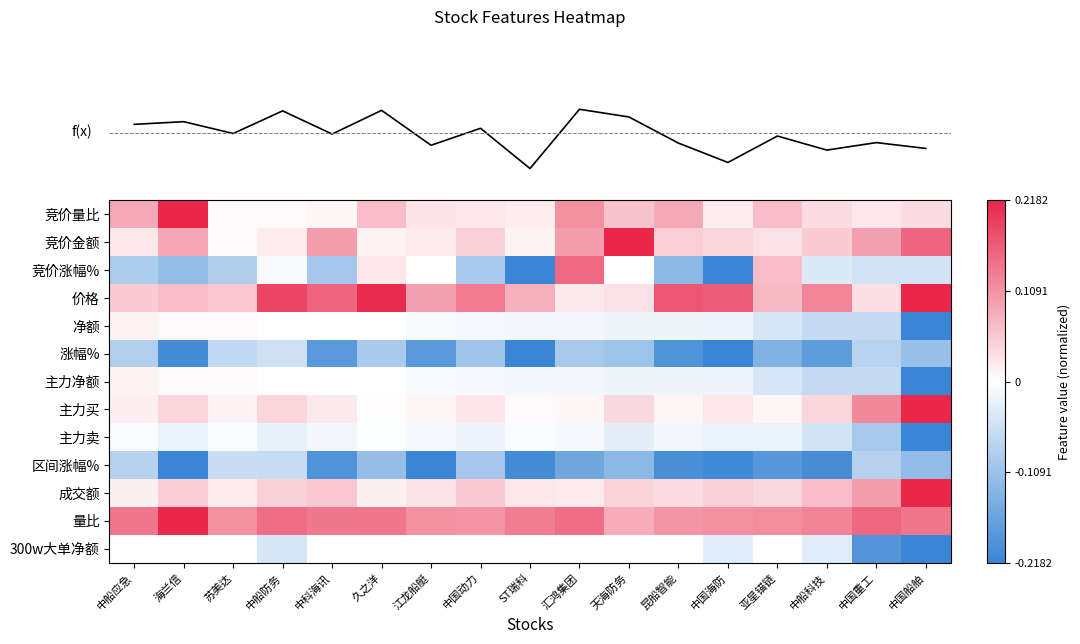

Reading left to right, extract all data points from this chart.

row_0: 0.4	1.0	0.0	0.0	0.0	0.3	0.1	0.1	0.1	0.5	0.3	0.4	0.1	0.3	0.2	0.1	0.2
row_1: 0.1	0.4	0.0	0.1	0.4	0.0	0.1	0.2	0.1	0.4	1.0	0.2	0.2	0.1	0.2	0.4	0.7
row_2: -0.4	-0.5	-0.4	-0.0	-0.5	0.1	0.0	-0.4	-1.0	0.7	0.0	-0.6	-1.0	0.3	-0.2	-0.2	-0.2
row_3: 0.2	0.3	0.3	0.8	0.7	1.0	0.4	0.6	0.4	0.1	0.1	0.8	0.7	0.3	0.6	0.1	1.0
row_4: 0.1	0.0	0.0	0.0	0.0	-0.0	-0.0	-0.0	-0.0	-0.1	-0.1	-0.1	-0.1	-0.2	-0.3	-0.3	-1.0
row_5: -0.4	-0.9	-0.3	-0.2	-0.8	-0.4	-0.8	-0.5	-1.0	-0.5	-0.5	-0.9	-1.0	-0.6	-0.8	-0.4	-0.5
row_6: 0.1	0.0	0.0	0.0	0.0	-0.0	-0.0	-0.0	-0.0	-0.1	-0.1	-0.1	-0.1	-0.2	-0.3	-0.3	-1.0
row_7: 0.1	0.2	0.1	0.2	0.1	0.0	0.0	0.1	0.0	0.0	0.2	0.0	0.1	0.0	0.2	0.5	1.0
row_8: -0.0	-0.1	-0.0	-0.1	-0.1	-0.0	-0.0	-0.1	-0.0	-0.0	-0.1	-0.1	-0.1	-0.1	-0.2	-0.5	-1.0
row_9: -0.4	-1.0	-0.3	-0.3	-0.9	-0.5	-1.0	-0.5	-0.9	-0.7	-0.6	-0.9	-1.0	-0.8	-0.9	-0.4	-0.6
row_10: 0.1	0.2	0.1	0.2	0.3	0.1	0.1	0.2	0.1	0.1	0.2	0.2	0.2	0.2	0.3	0.4	1.0
row_11: 0.6	1.0	0.5	0.7	0.6	0.6	0.5	0.5	0.6	0.7	0.4	0.5	0.5	0.5	0.6	0.7	0.6
row_12: 0.0	0.0	0.0	-0.2	0.0	0.0	0.0	0.0	0.0	0.0	0.0	0.0	-0.1	0.0	-0.1	-0.9	-1.0